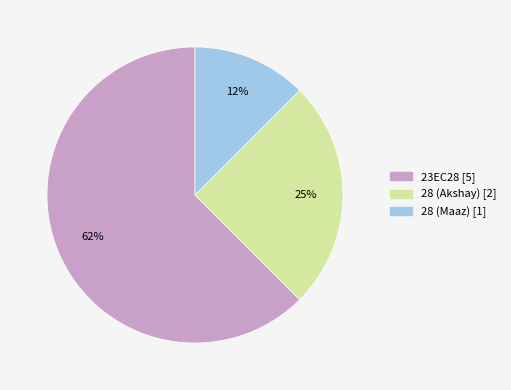

What percentage is the 28 (Akshay) slice, to the nearest percent?

25%